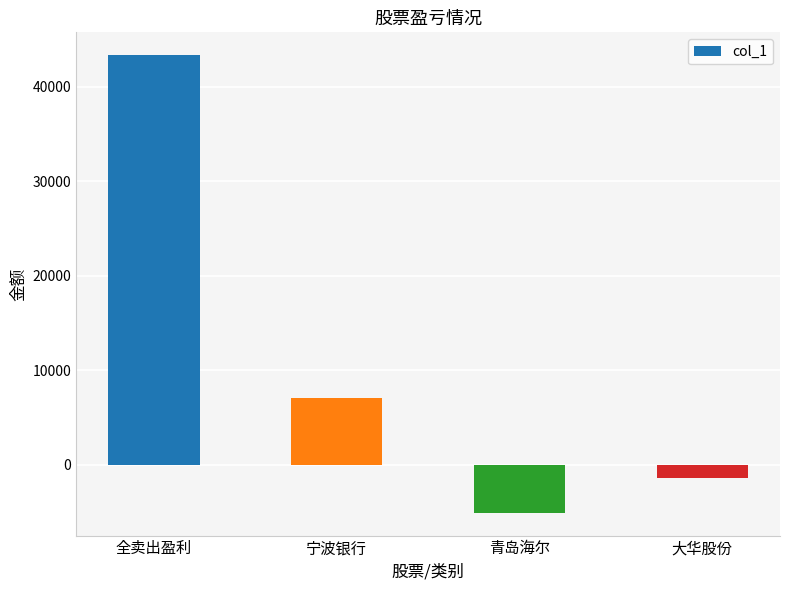

Reading right to left, what are all the values shown in this chart?

大华股份=-1383	青岛海尔=-5064	宁波银行=7120	全卖出盈利=43329